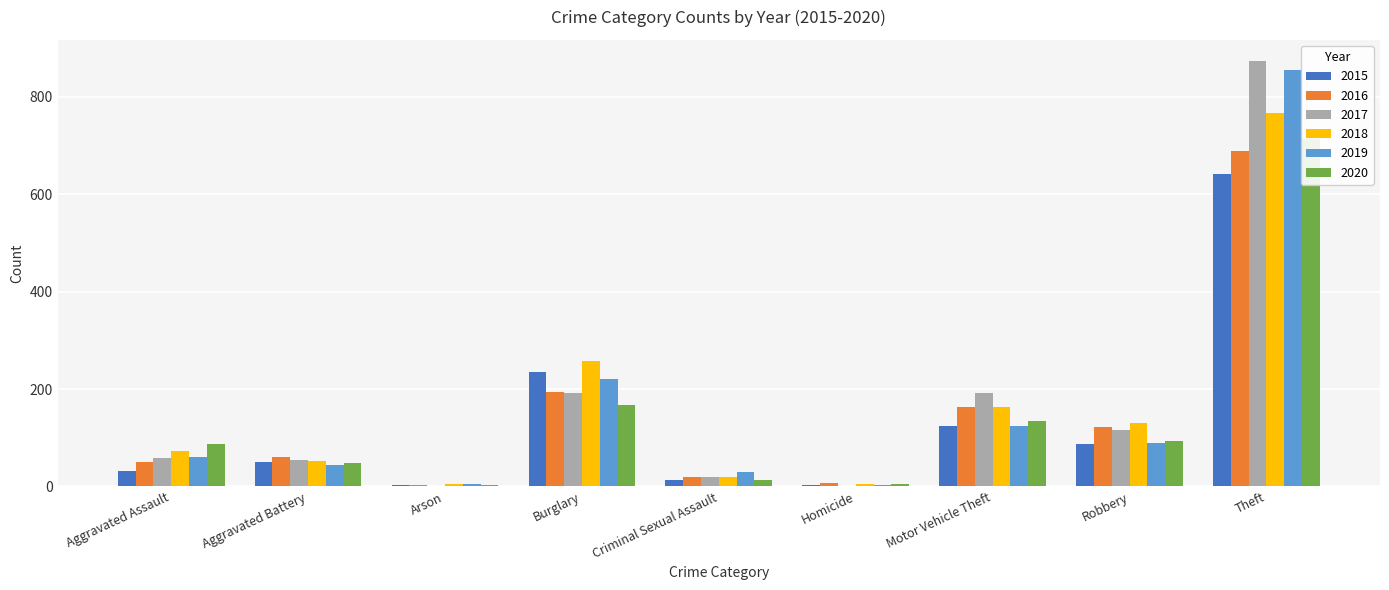

Rank the series by their maximum value, from highest to lowest.

2017, 2019, 2018, 2020, 2016, 2015